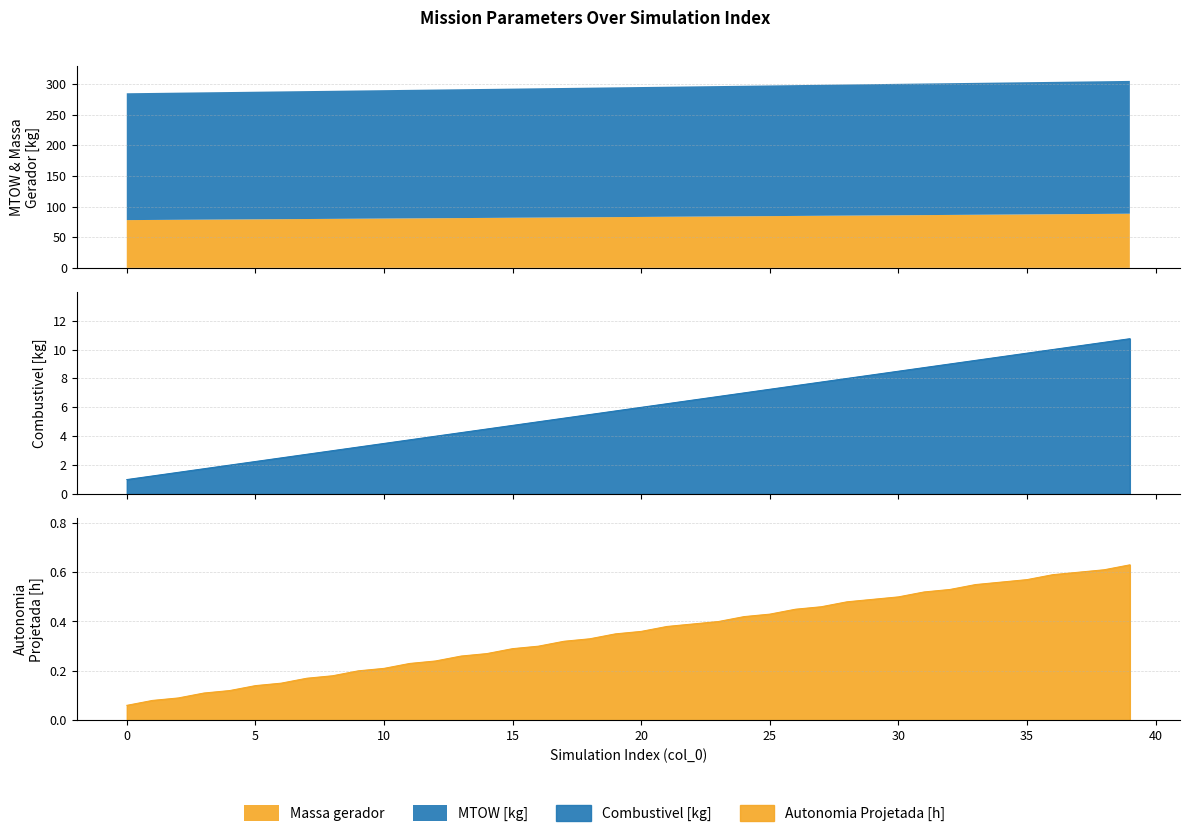

True or false: Combustivel [kg] and Autonomia Projetada [h] cross at least once.

False